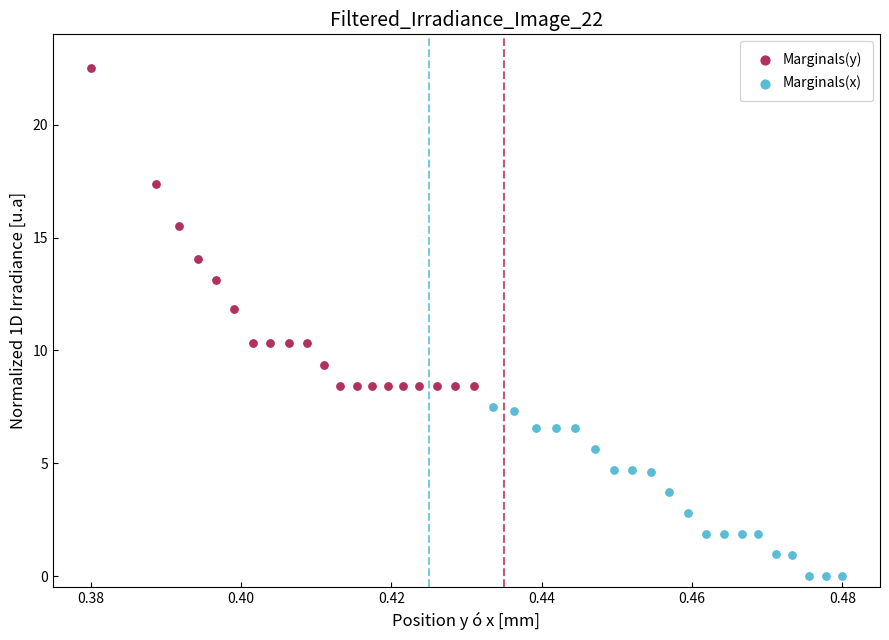

Which series contains the lowest Y value?

Marginals(x)